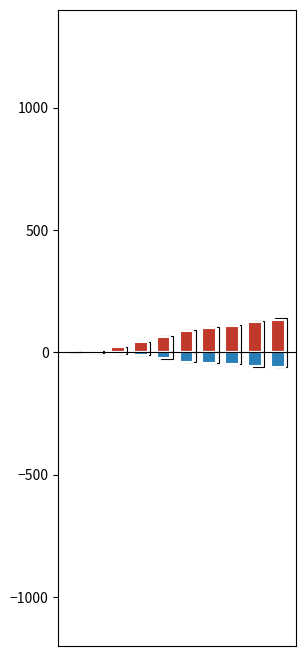

What is the difference between the second highest and minimum values in the ZH+VS+BS+GR+FR (negative) series?

57